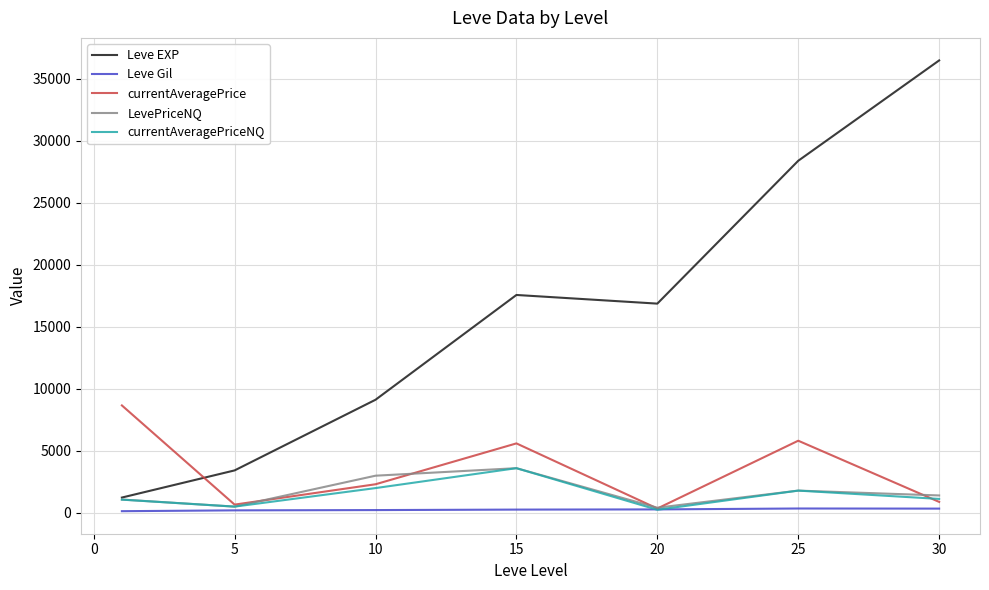

Which series has the largest total across all categories?

Leve EXP